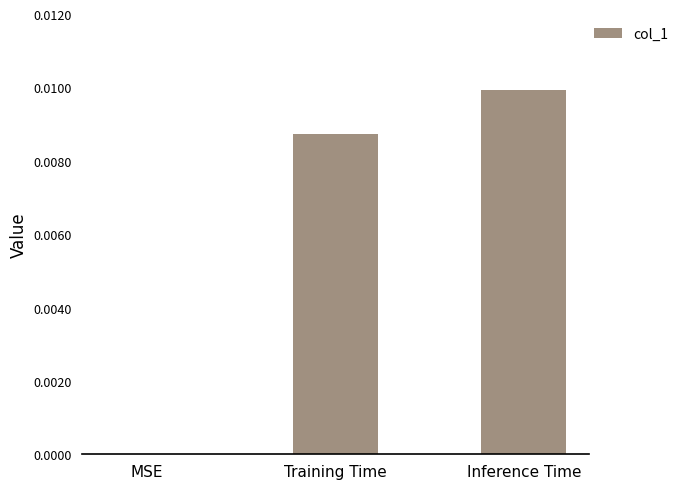

Are the bars horizontal?

No